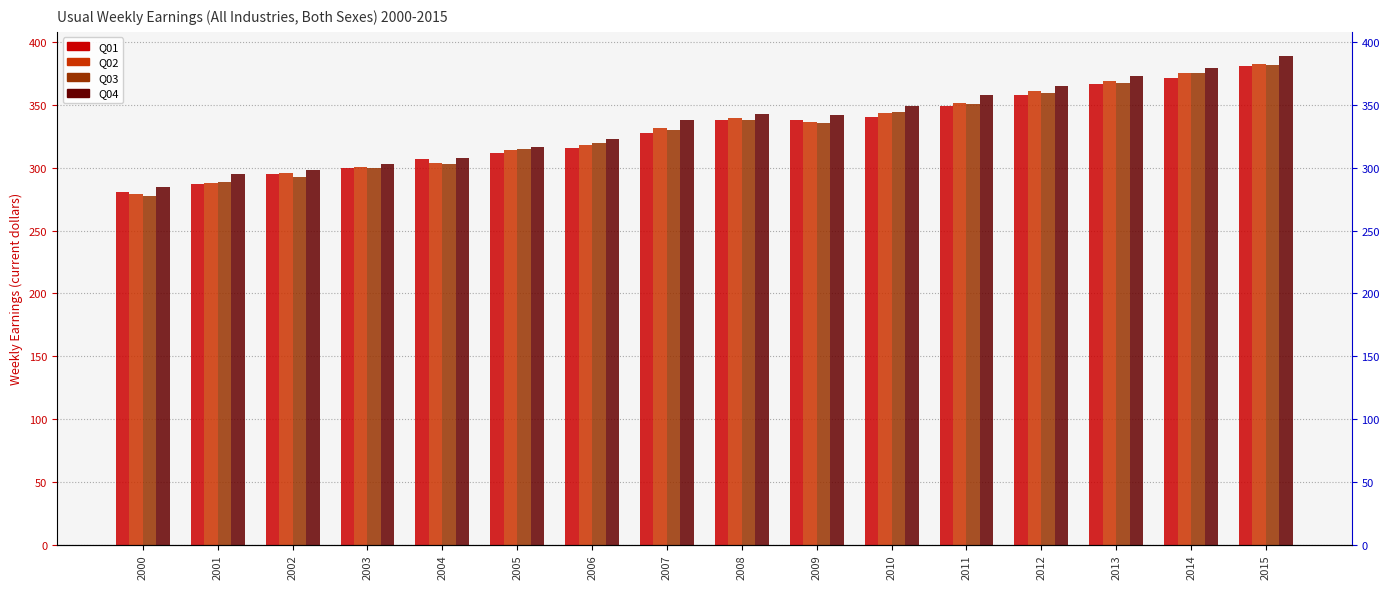

Which series has the largest total across all categories?

Q04